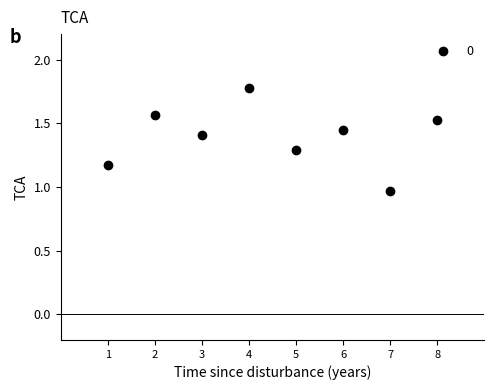

Rank the categories by value from lowest to highest.

7, 1, 5, 3, 6, 8, 2, 4